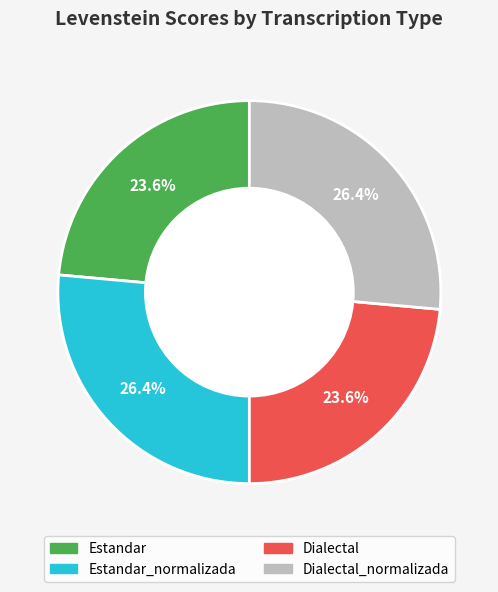

How many slices are in this pie chart?

4